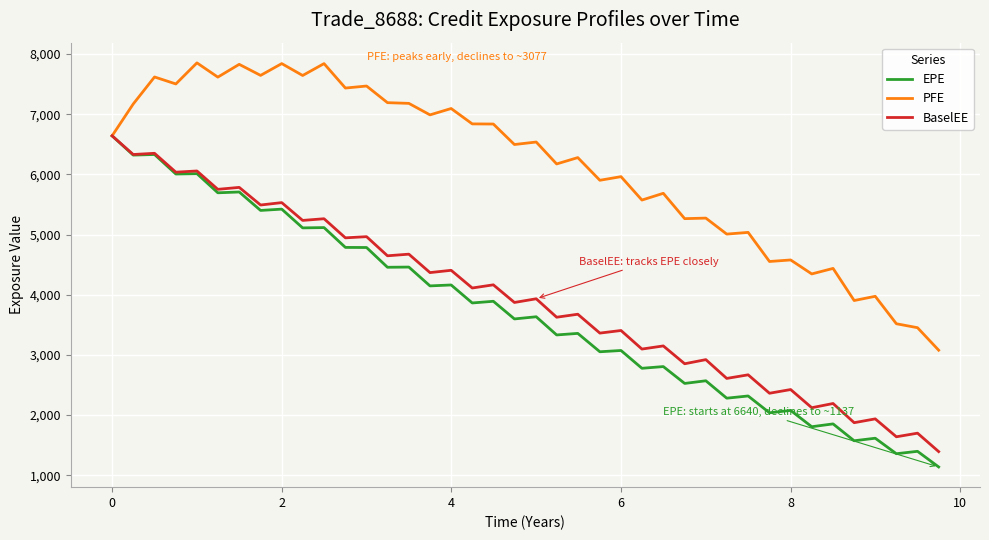

What is the lowest value of the EPE series?

1136.8